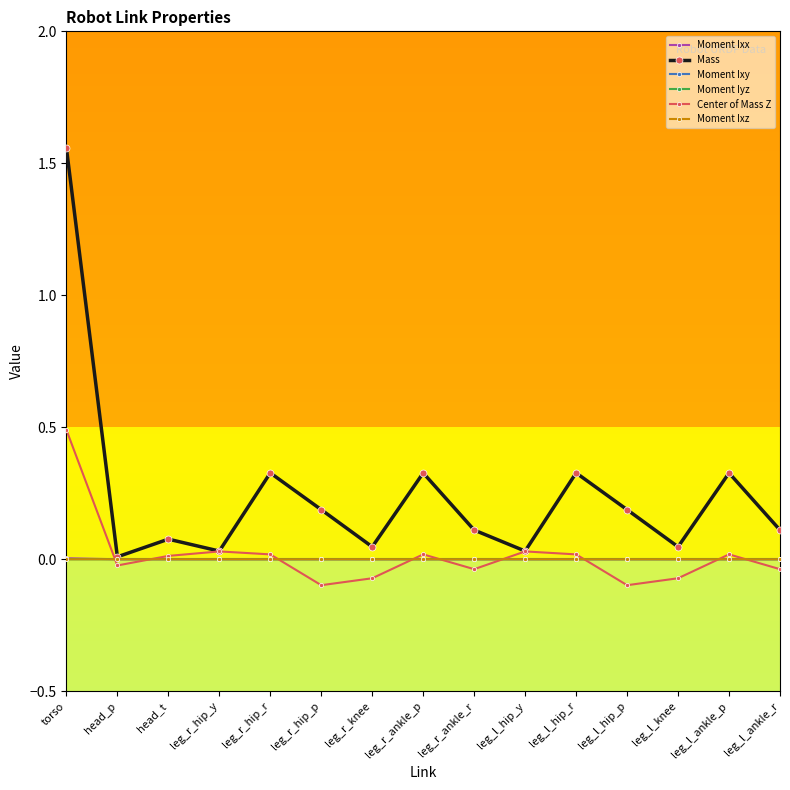

Which series changed the most between head_t and leg_r_hip_r?

Mass